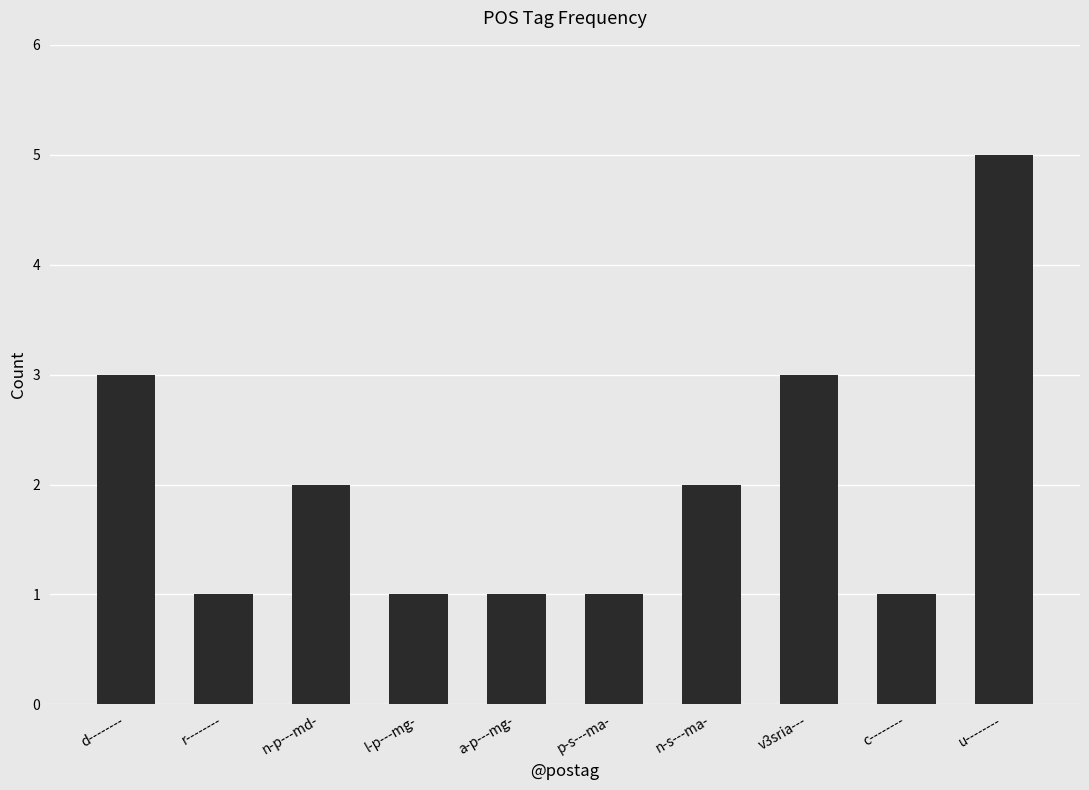

What is the difference between the maximum and minimum values?

4